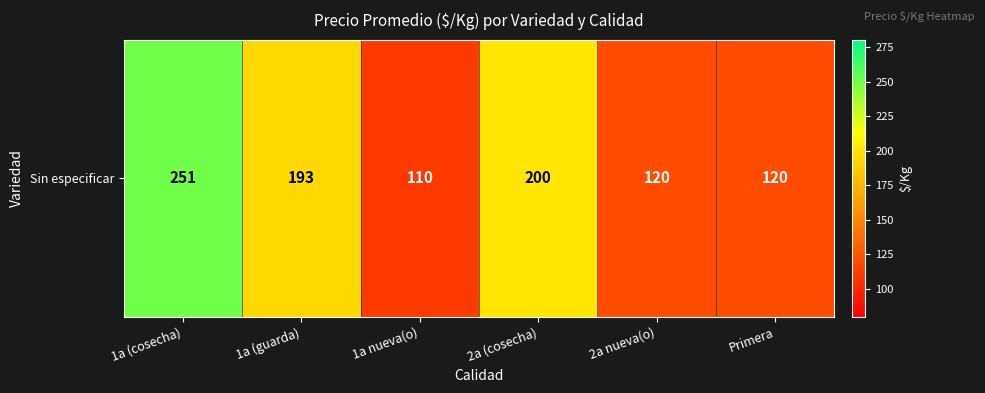

The chart shows a value of 120 at Primera. True or false?

True